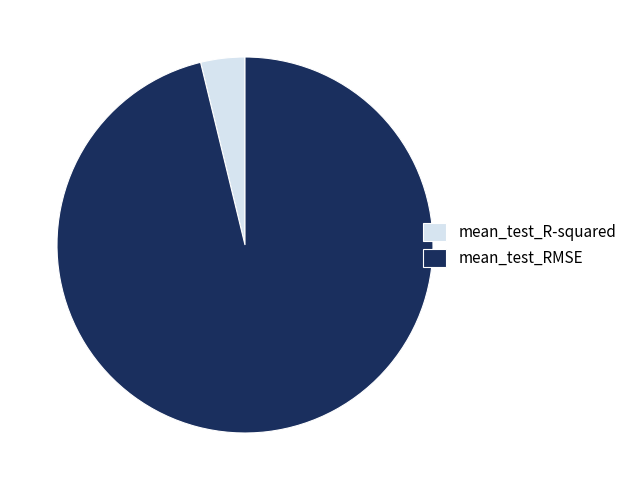

The mean_test_R-squared slice represents 11% of the pie. True or false?

False